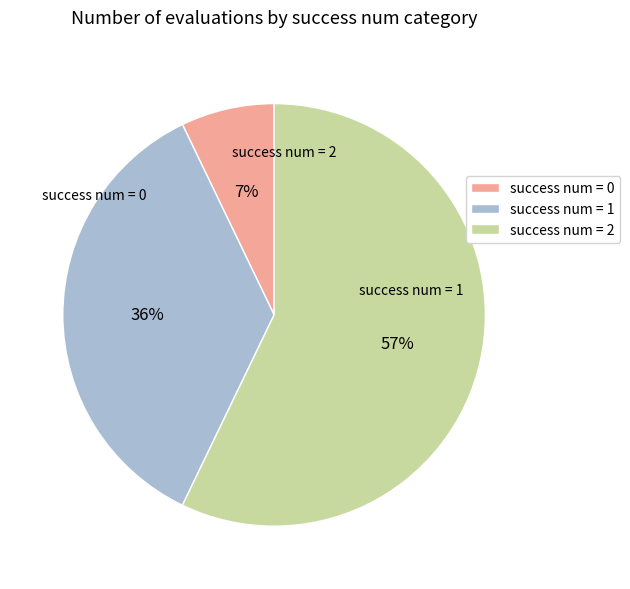

What percentage is the success num = 0 slice, to the nearest percent?

7%